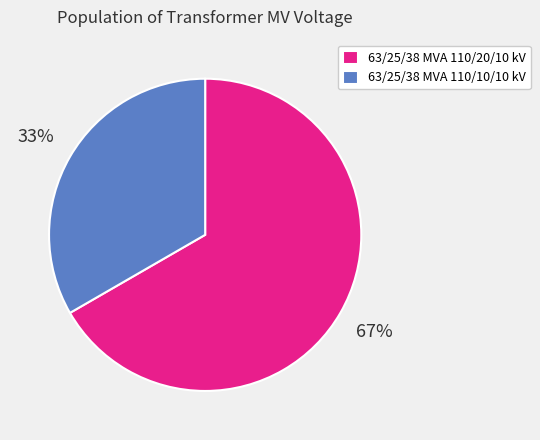

How many slices are in this pie chart?

2